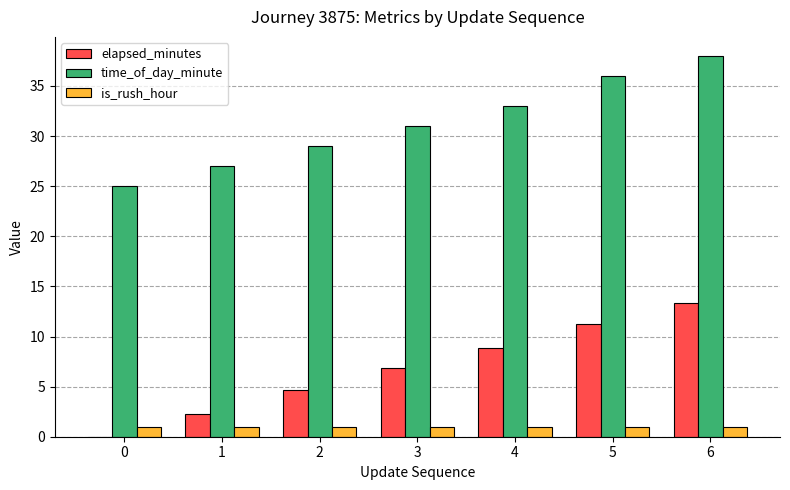

How many groups of bars are there?

7